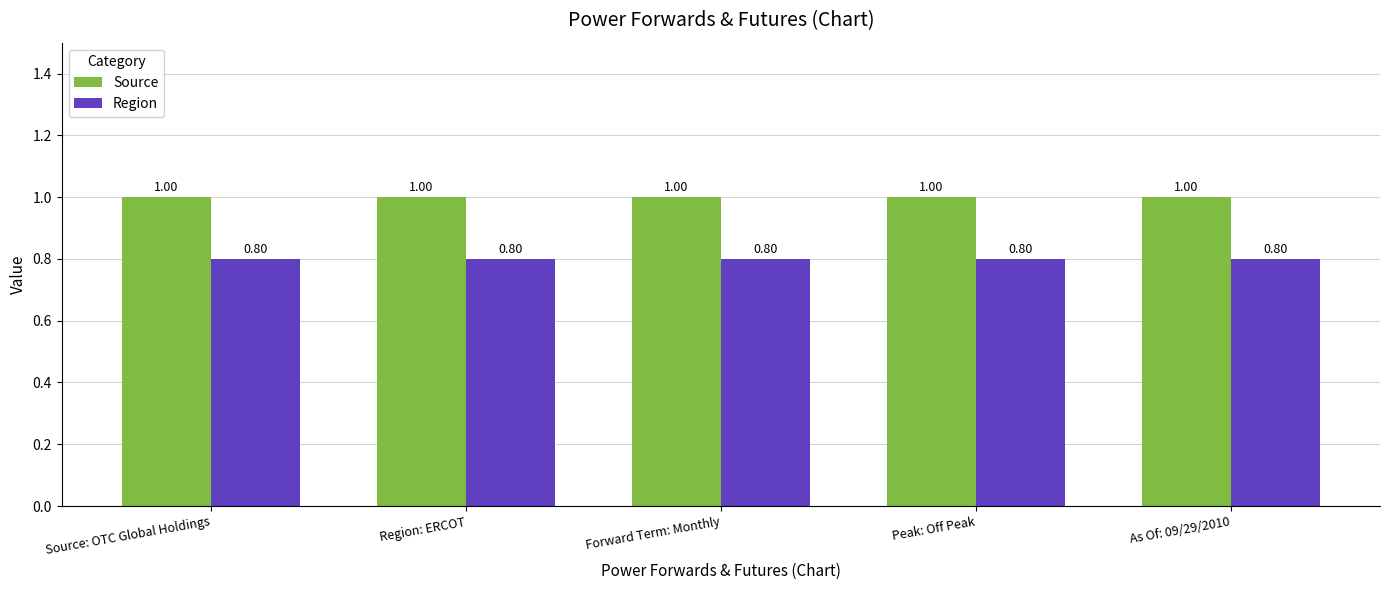

Reading left to right, transcribe all the data shown in this chart.

Source: 1.0	1.0	1.0	1.0	1.0
Region: 0.8	0.8	0.8	0.8	0.8